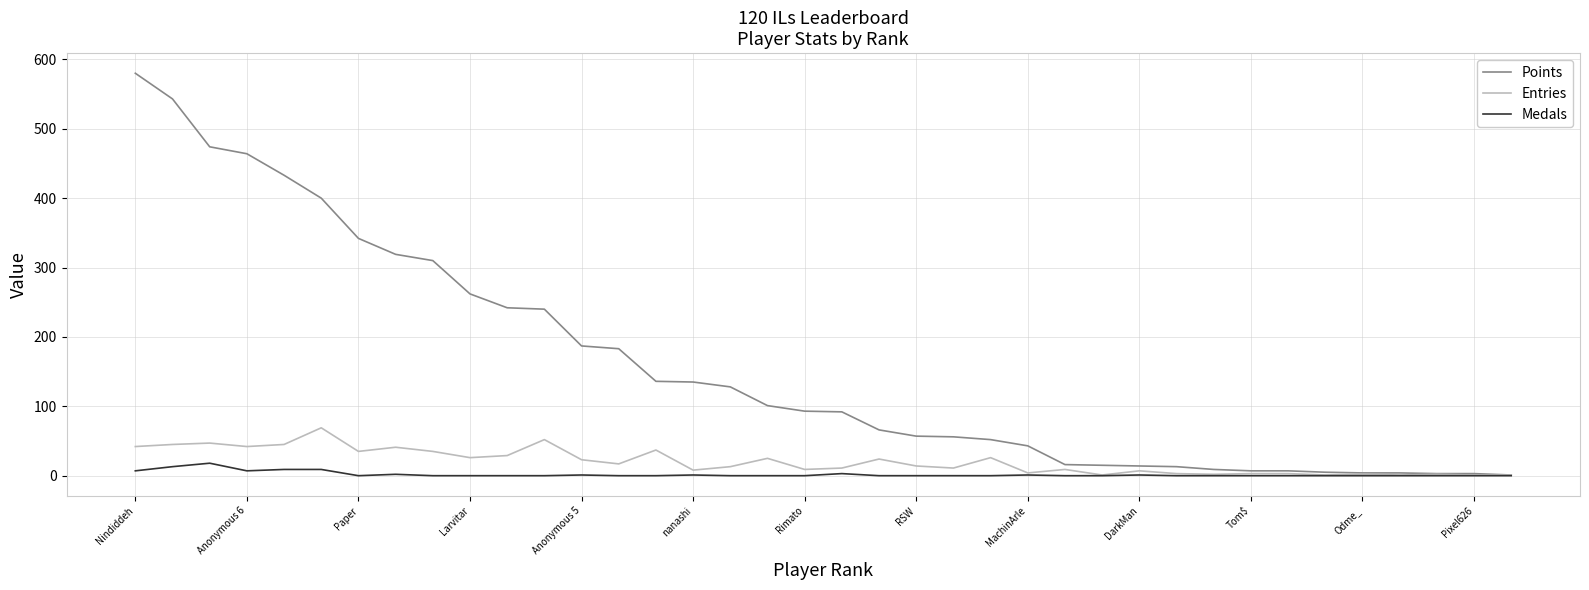

Which series has the largest total across all categories?

Points